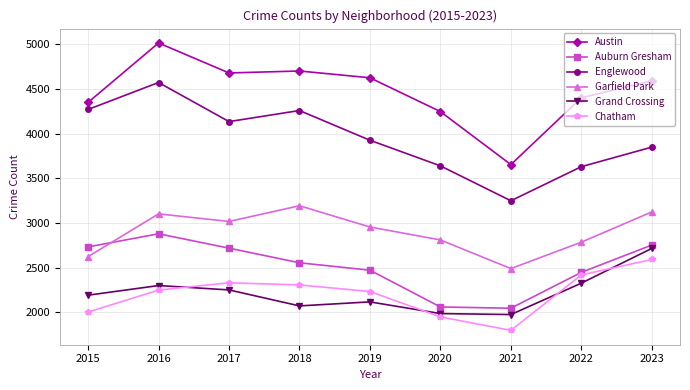

True or false: Garfield Park has more than 0 interior local peaks.

True